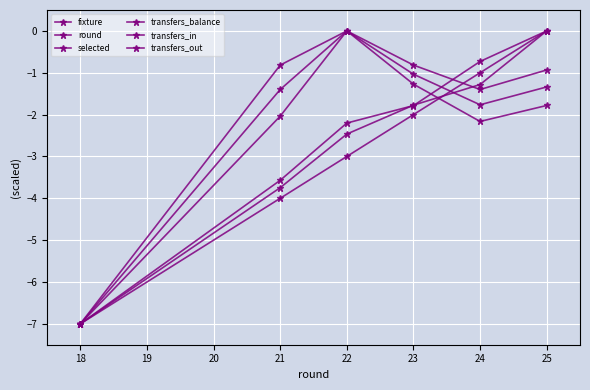

True or false: fixture has a value of 2.6 at 22.

False